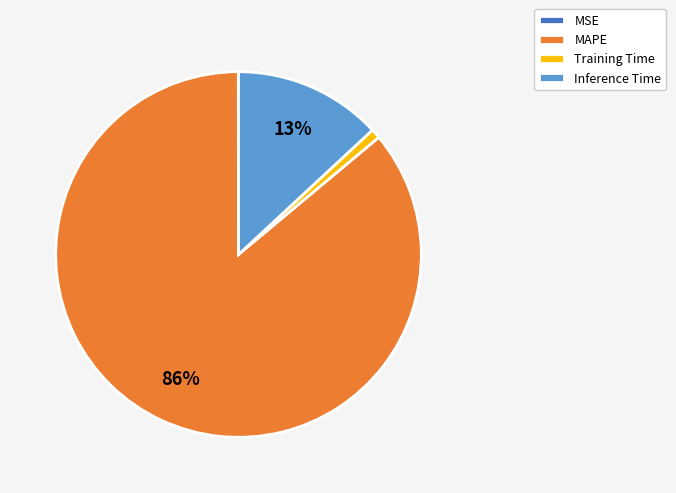

To the nearest percent, what is the difference between the largest and smallest slice percentages?

86%